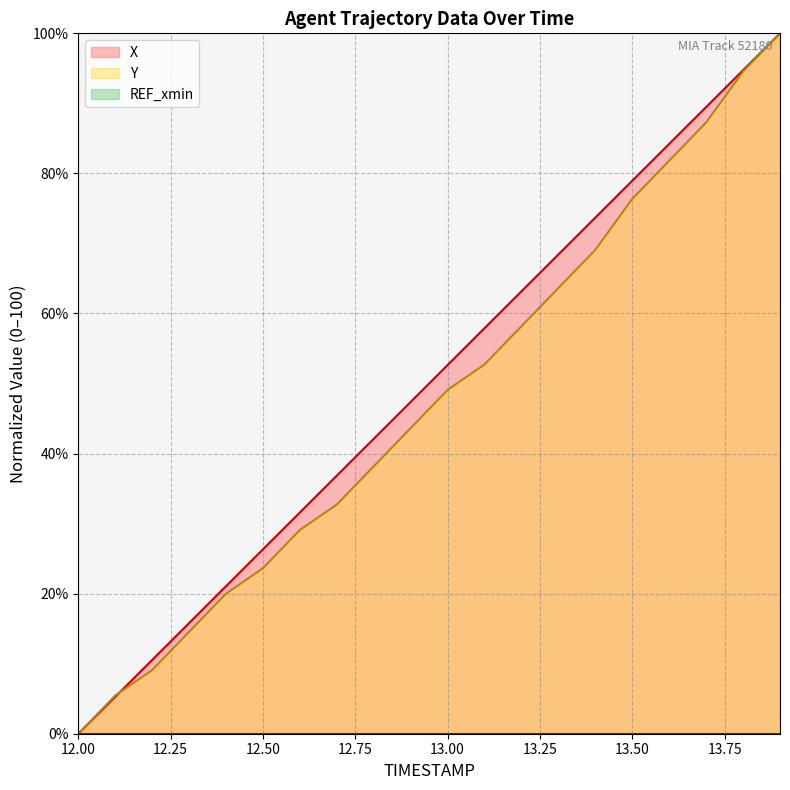

At which category is the sum across all series the highest?

13.9